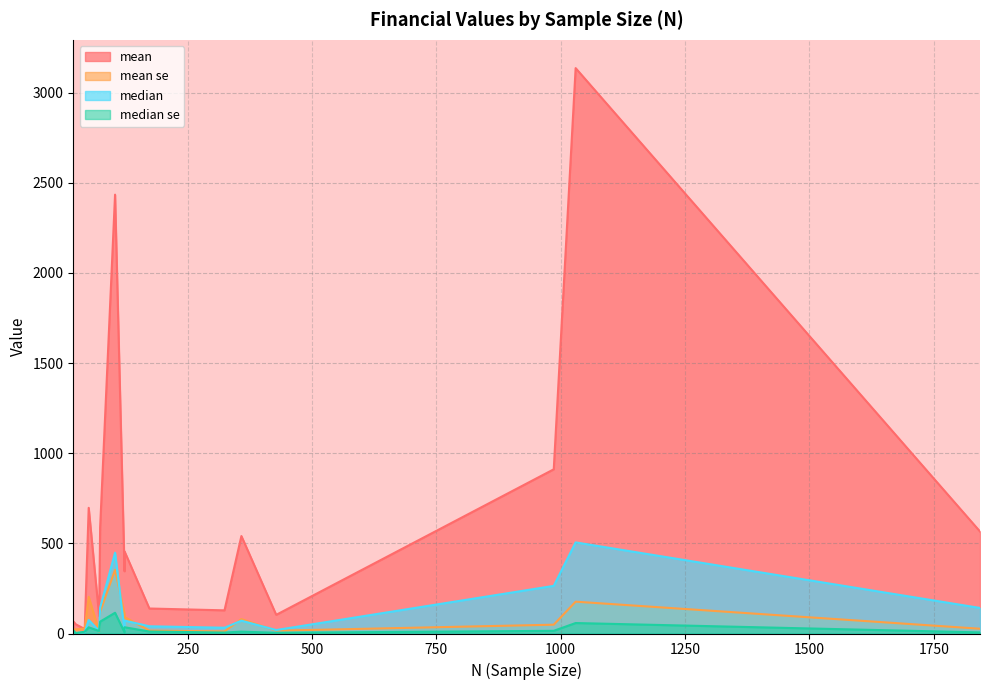

What are all the series names shown in the legend?

mean, mean se, median, median se